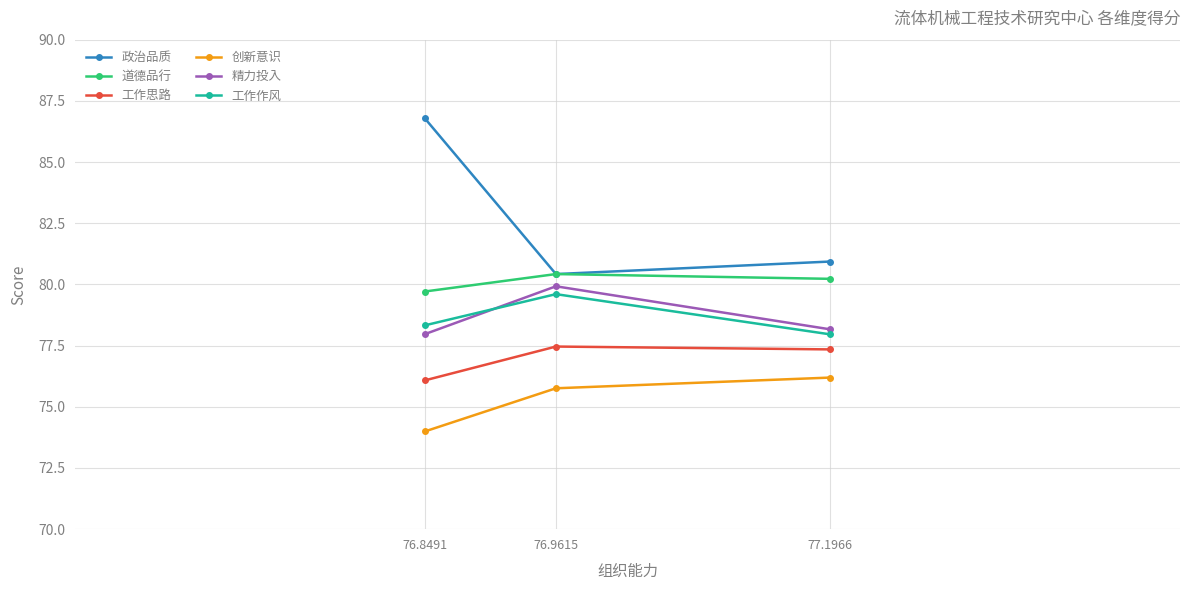

Count the number of data series in this chart.

6